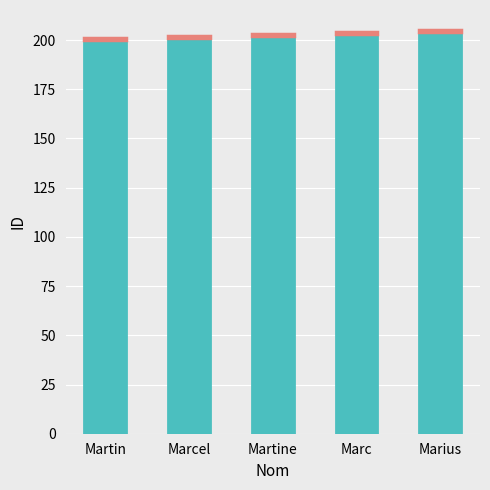

True or false: Males has a value of 286 at Martin.

False